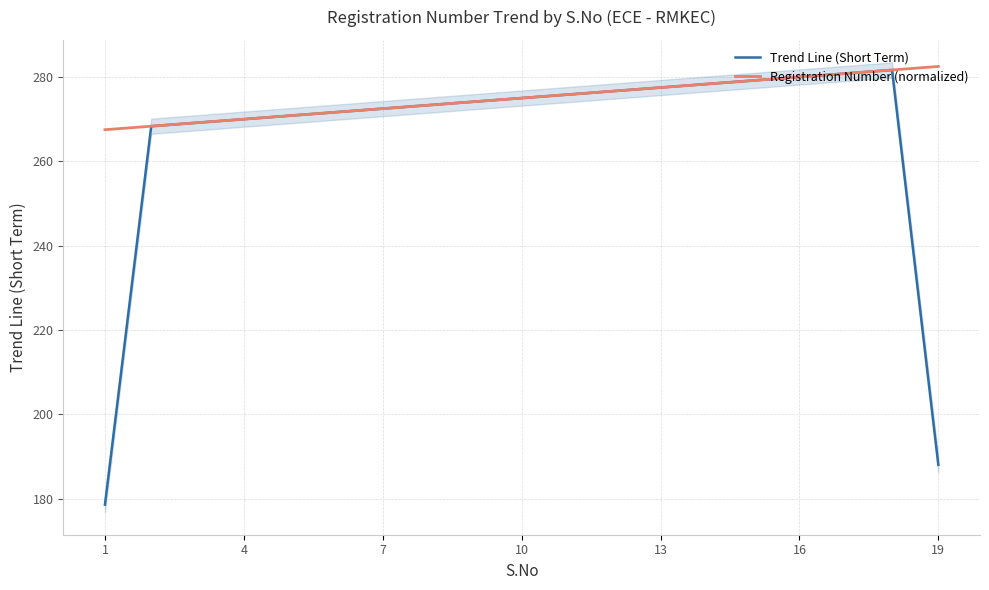

What is the minimum value for Trend Line (Short Term)?

178.6